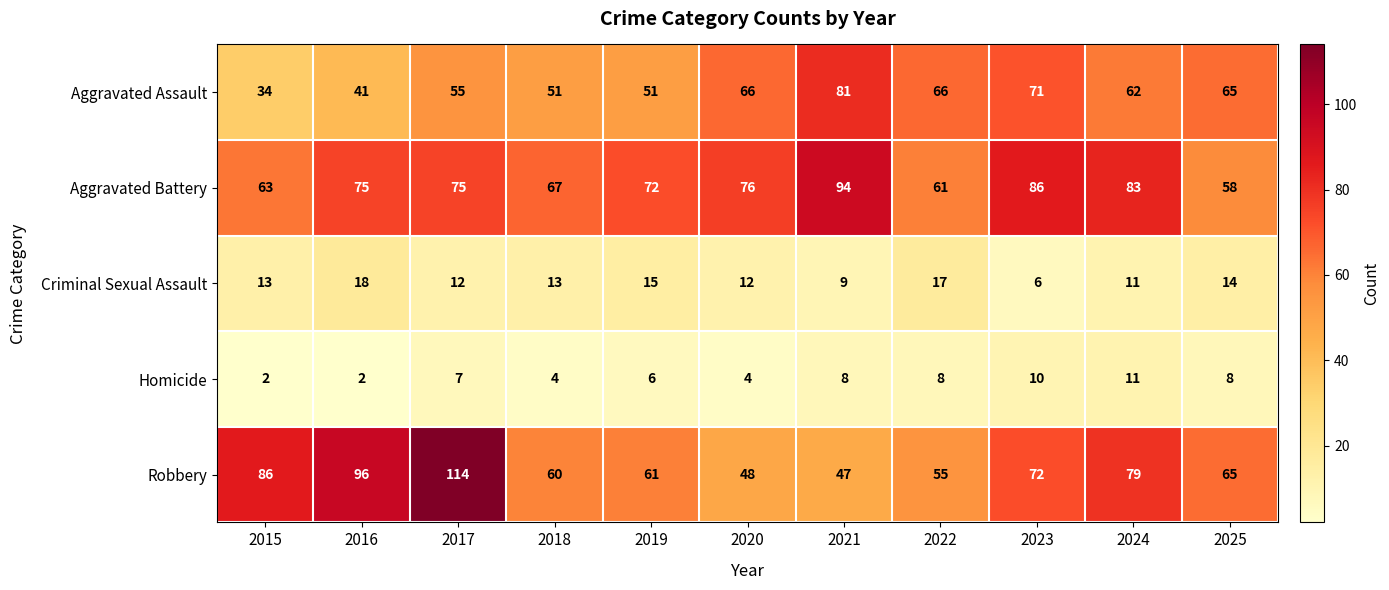

What is the greatest value displayed?

114